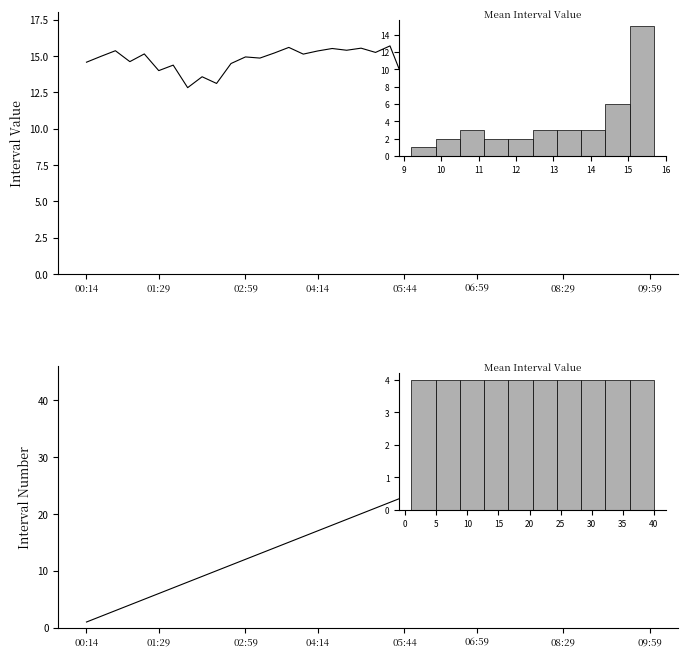

The Interval Number series shows 6.2 at 04:14. True or false?

False